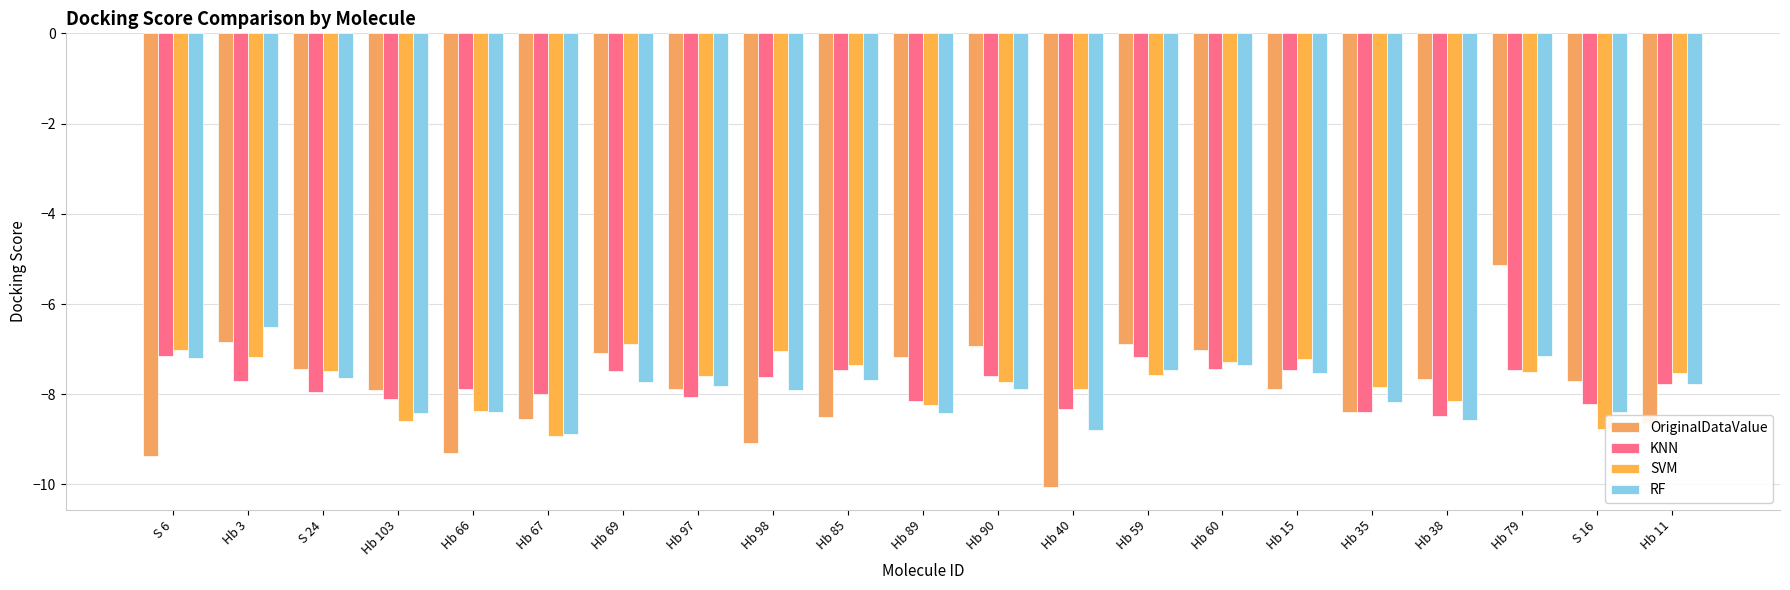

The value of OriginalDataValue at Hb 60 is -7.0. True or false?

True